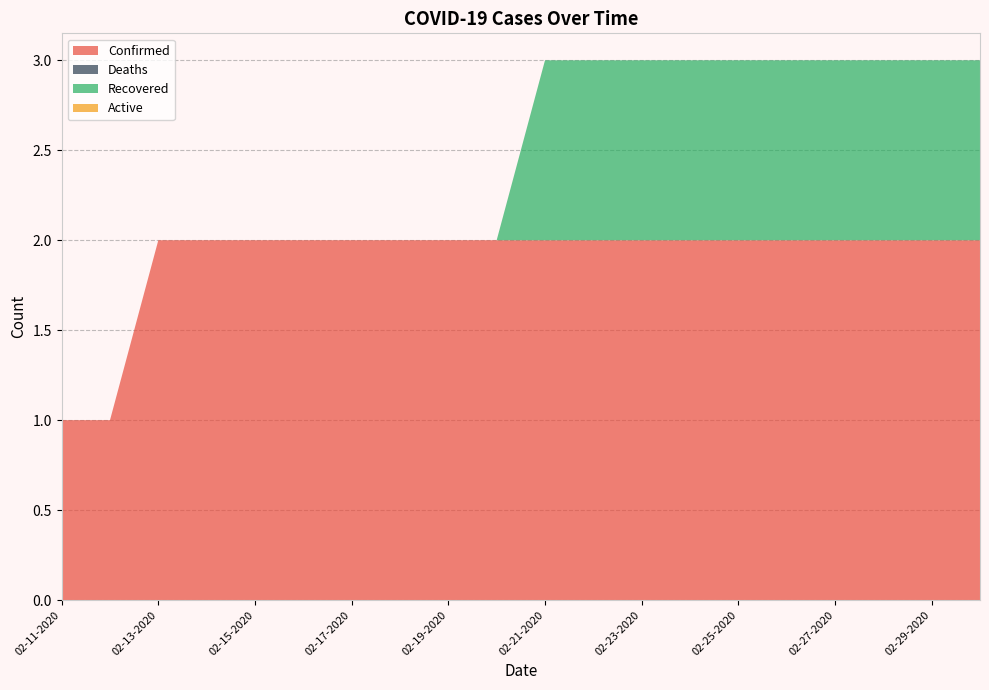

Reading right to left, extract all data points from this chart.

Confirmed: 2	2	2	2	2	2	2	2	2	2	2	2	2	2	2	2	2	2	1	1
Deaths: 0	0	0	0	0	0	0	0	0	0	0	0	0	0	0	0	0	0	0	0
Recovered: 1	1	1	1	1	1	1	1	1	1	0	0	0	0	0	0	0	0	0	0
Active: 0	0	0	0	0	0	0	0	0	0	0	0	0	0	0	0	0	0	0	0